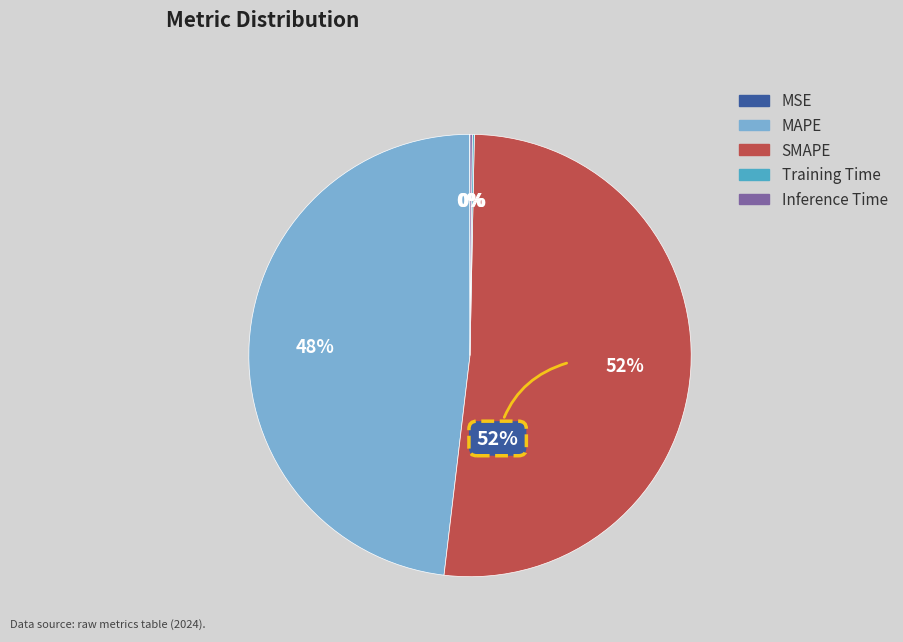

What is the smallest slice in the pie chart?

MSE